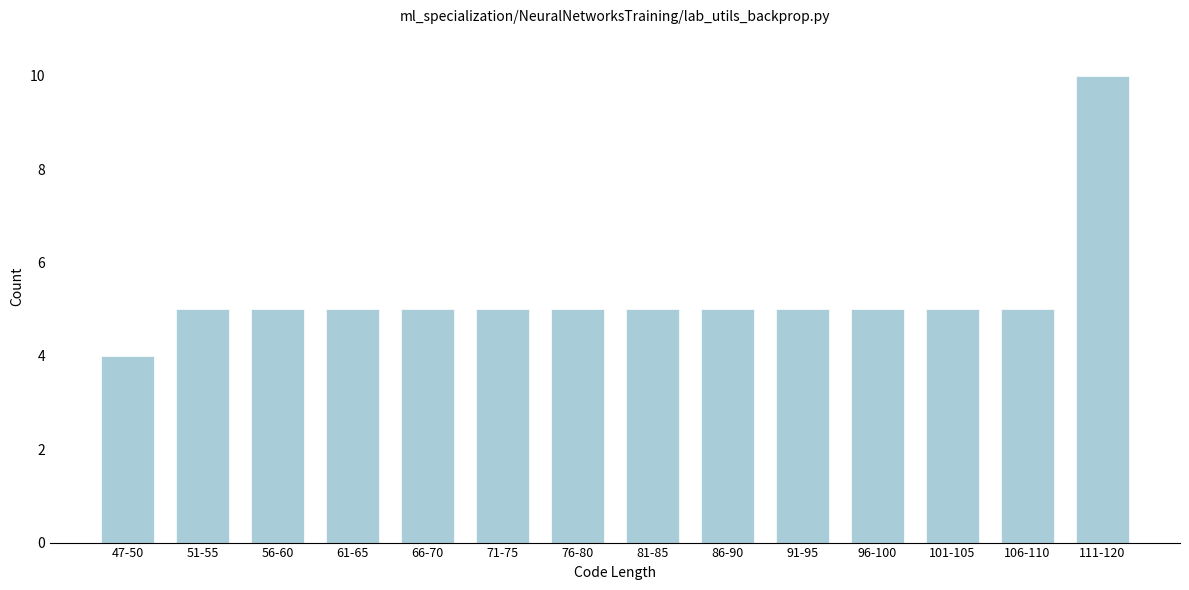

Reading left to right, list all the values displayed in this chart.

47-50=4	51-55=5	56-60=5	61-65=5	66-70=5	71-75=5	76-80=5	81-85=5	86-90=5	91-95=5	96-100=5	101-105=5	106-110=5	111-120=10